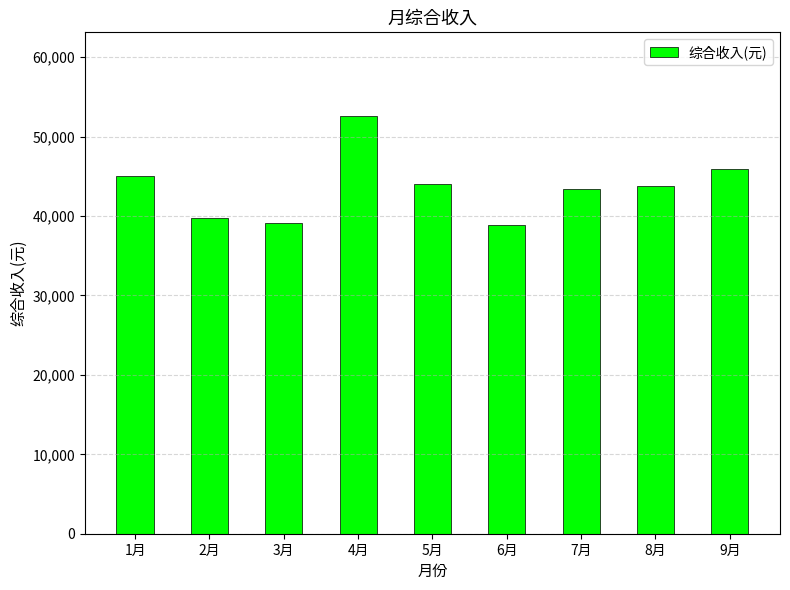

At which category does the chart reach its peak across all series?

4月